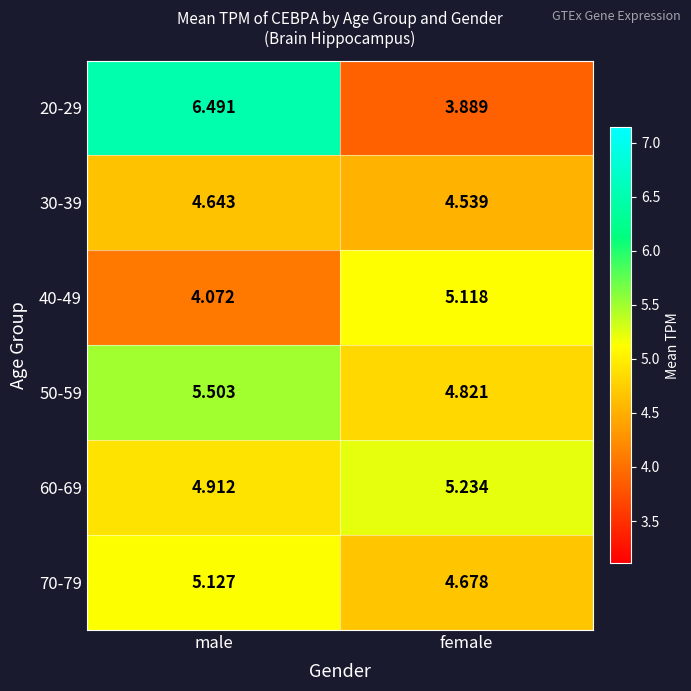

At which category is the sum across all series the highest?

male